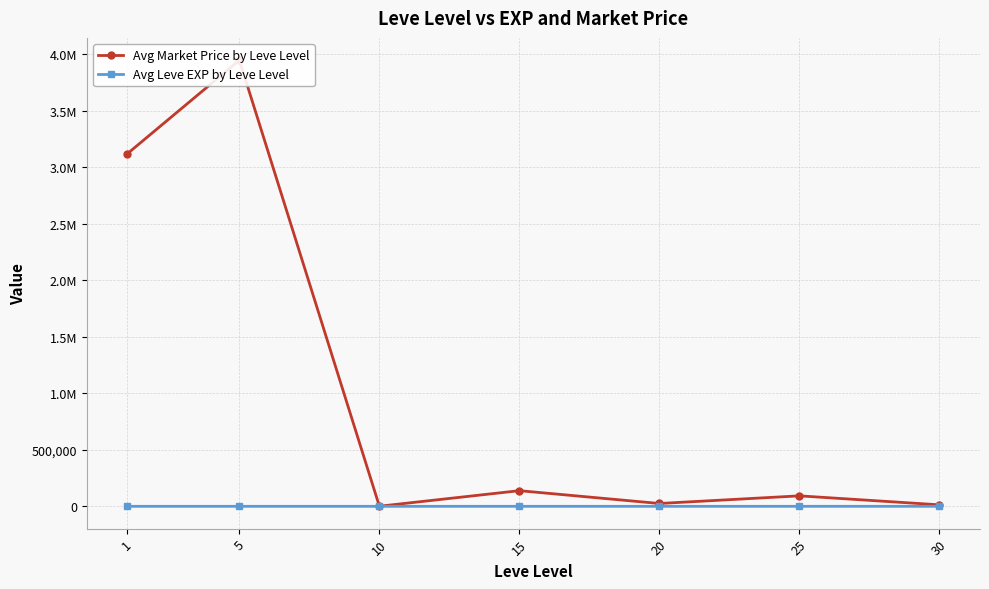

How many lines are shown in the chart?

2